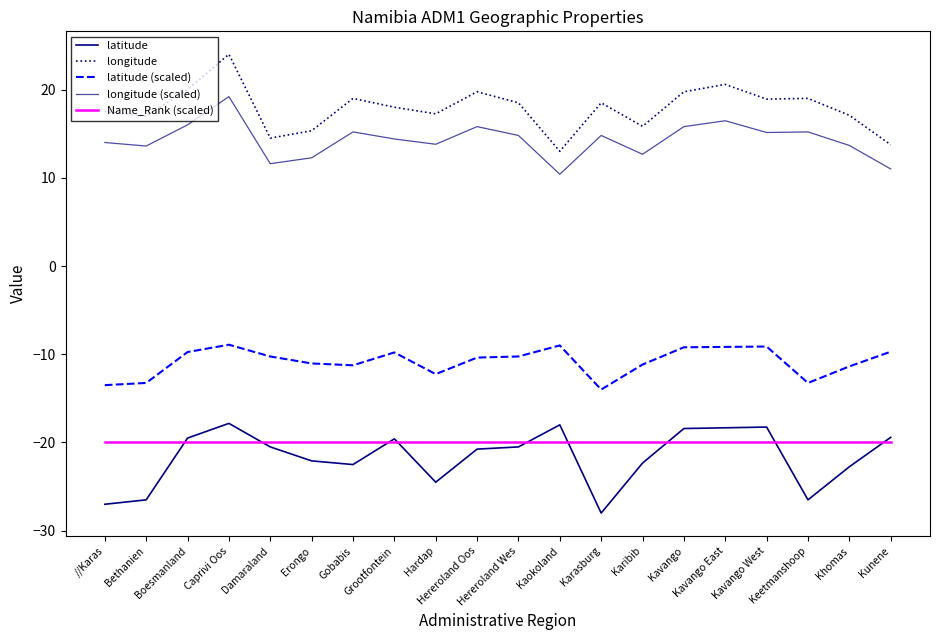

Does the chart have visible grid lines?

No